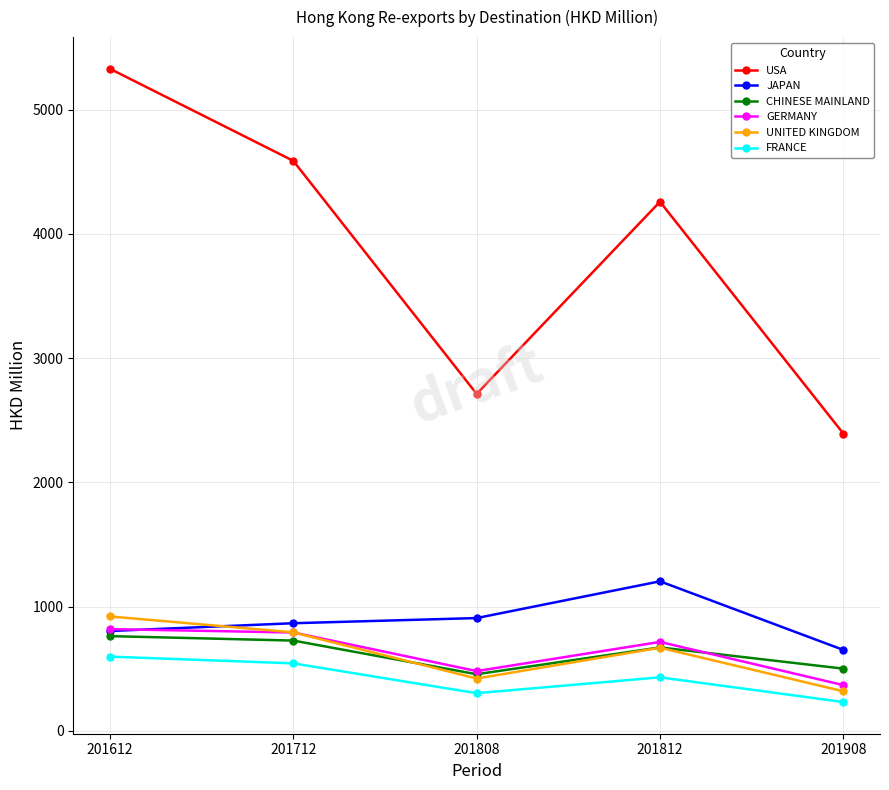

Is the value of USA at 201612 greater than the value of JAPAN at 201808?

Yes